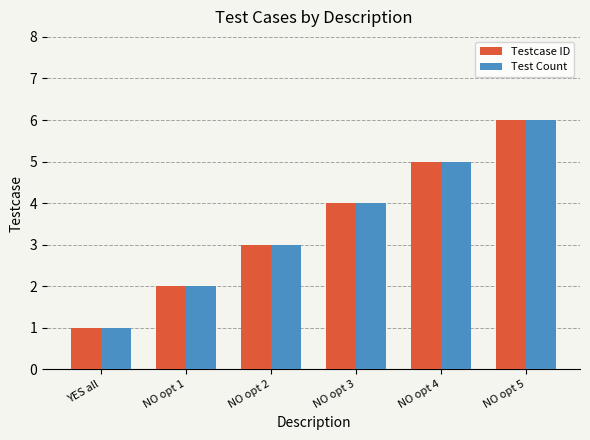

What is the sum of all Test Count values?

21